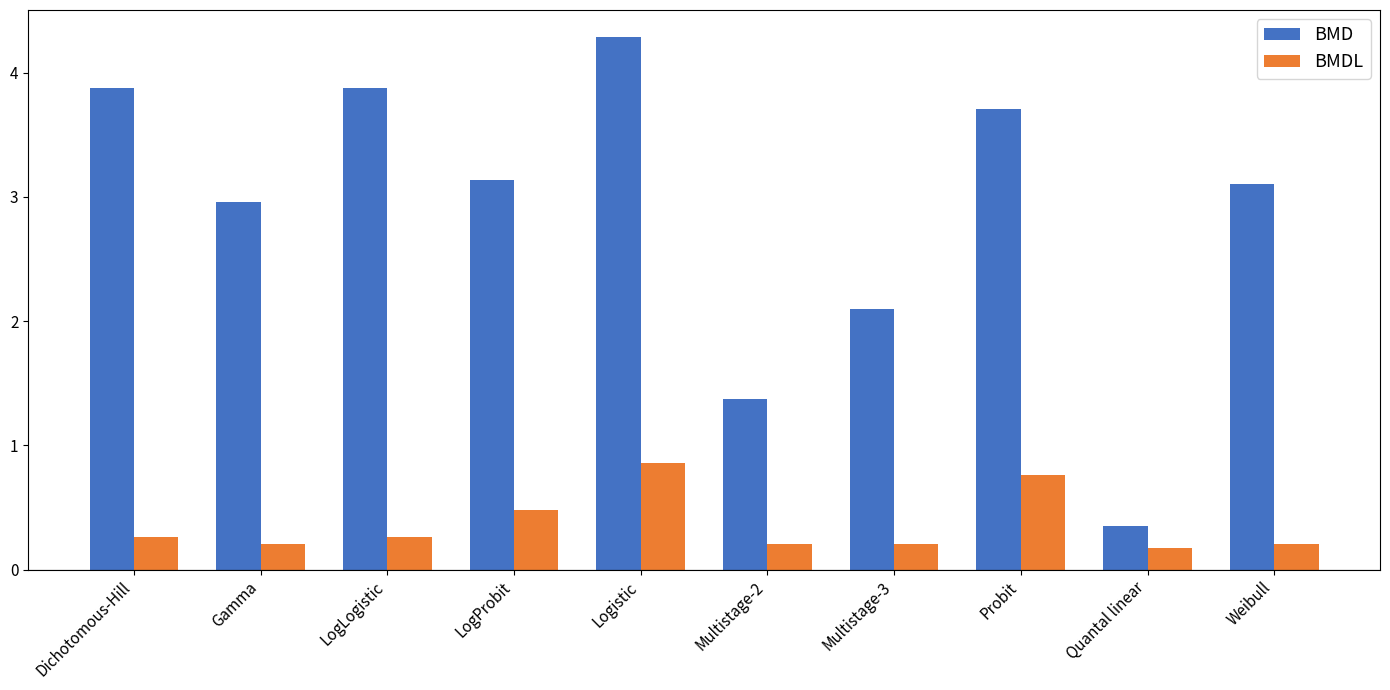

At which category is the sum across all series the highest?

Logistic